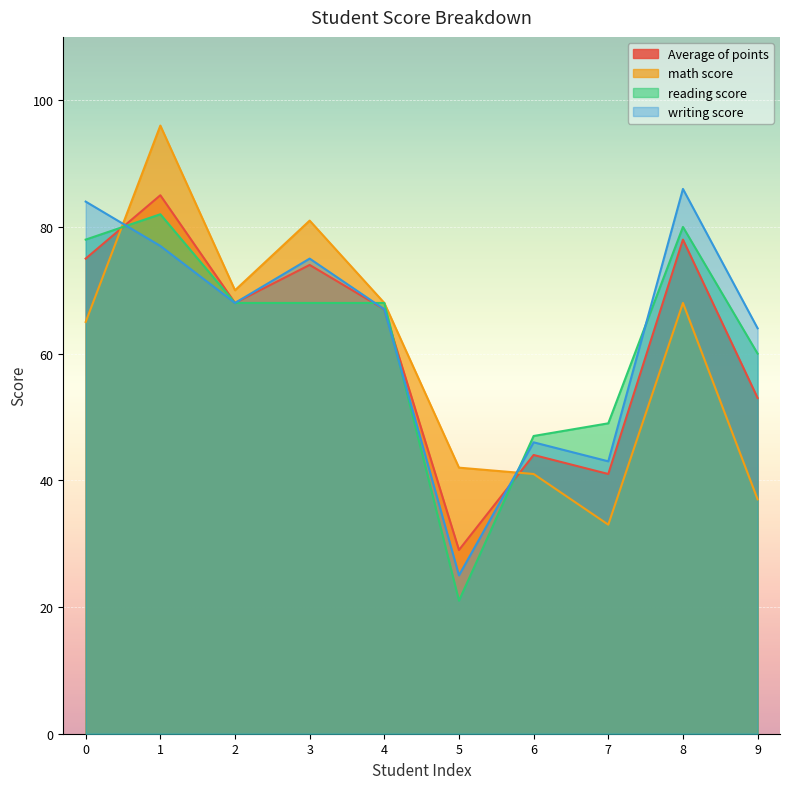

List the labels in order of math score value, smallest first.

7, 9, 6, 5, 0, 4, 8, 2, 3, 1